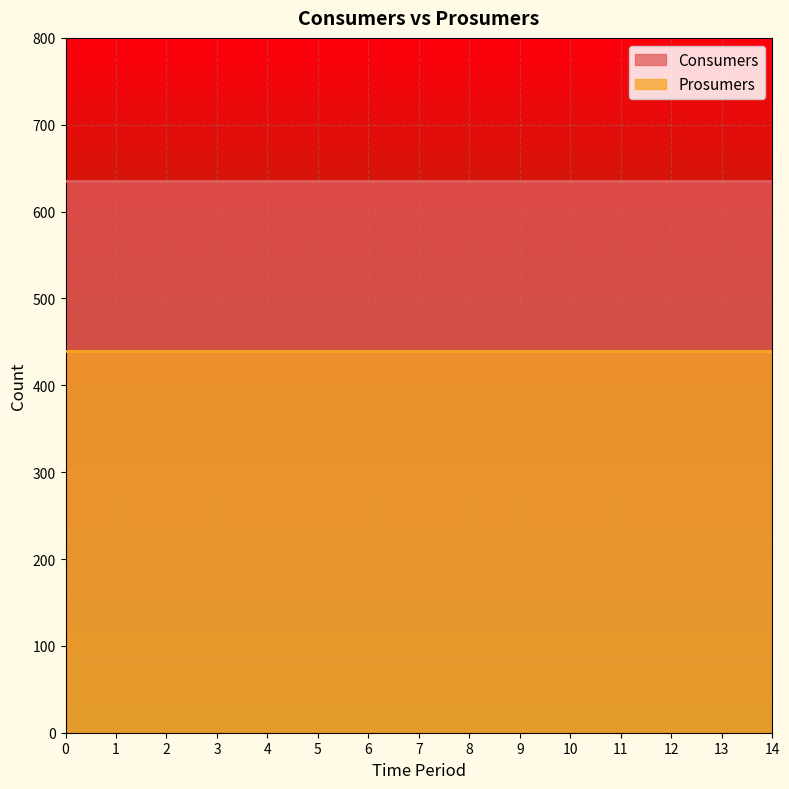

Reading left to right, transcribe all the data shown in this chart.

Consumers: 0=635	1=635	2=635	3=635	4=635	5=635	6=635	7=635	8=635	9=635	10=635	11=635	12=635	13=635	14=635
Prosumers: 0=440	1=440	2=440	3=440	4=440	5=440	6=440	7=440	8=440	9=440	10=440	11=440	12=440	13=440	14=440